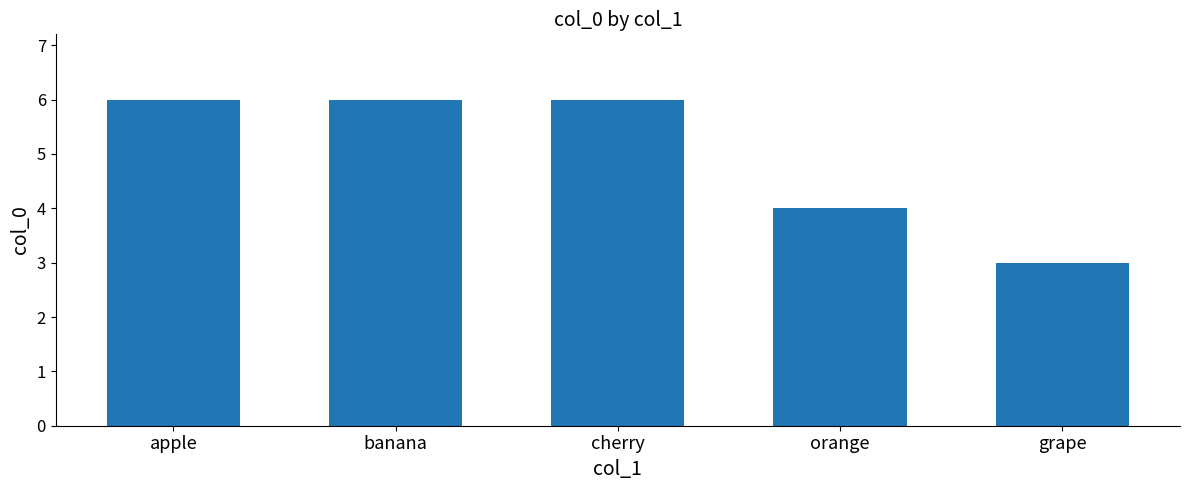

What is the maximum value shown in the chart?

6